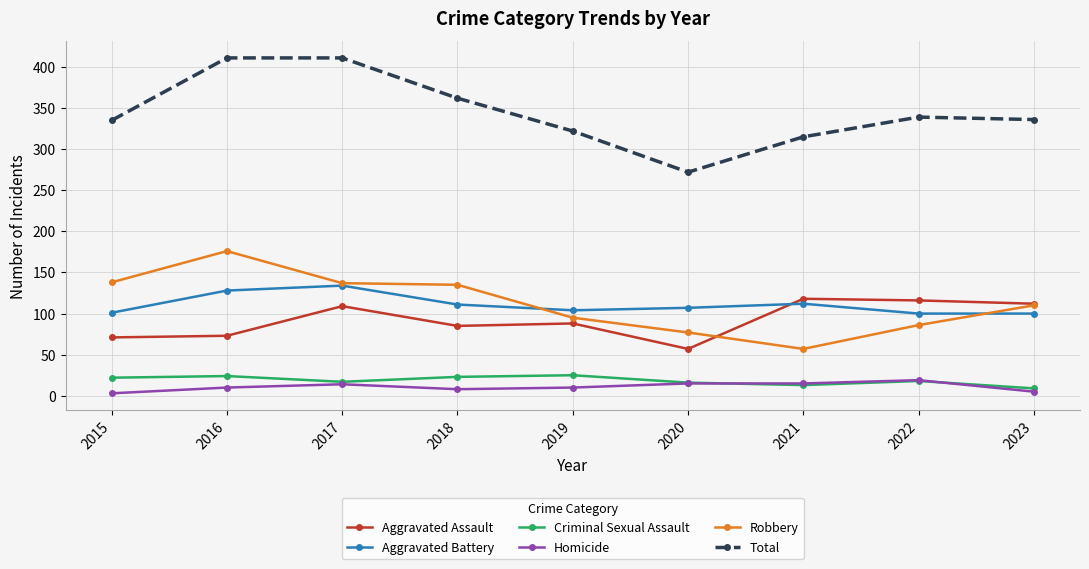

Which series has the largest range (max minus min)?

Total